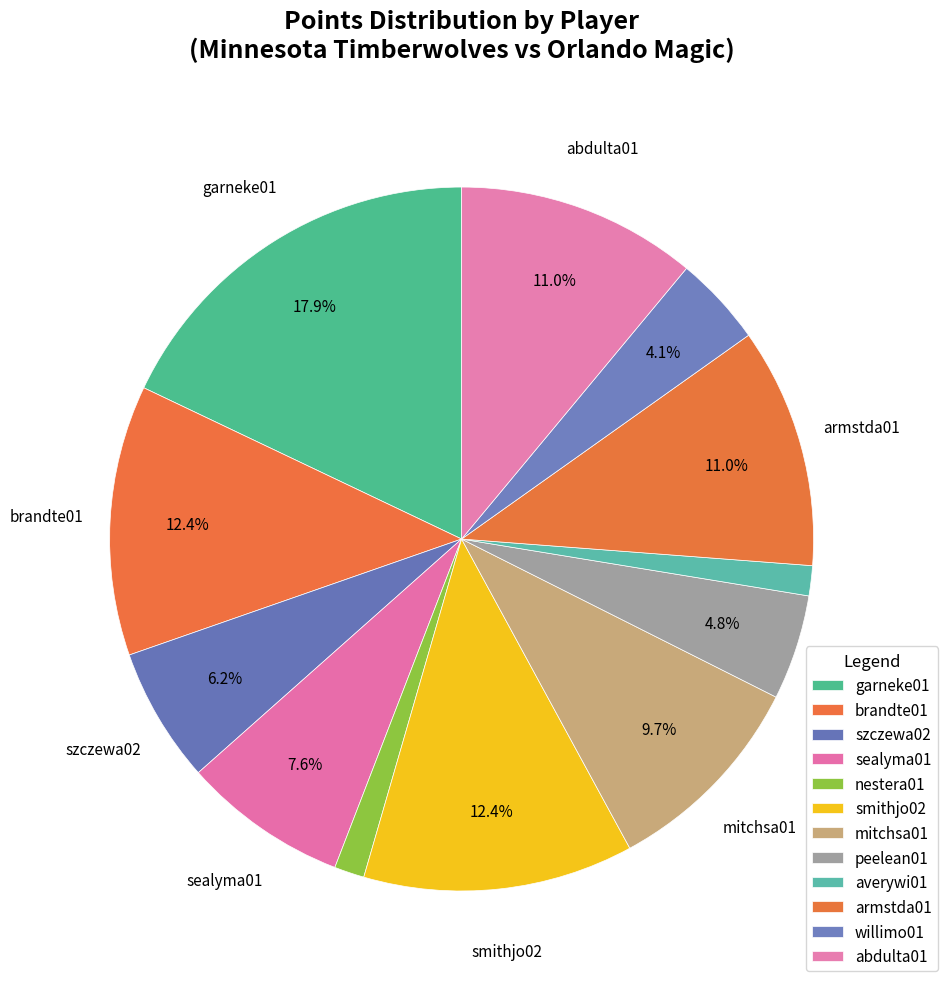

How many segments does this pie chart have?

12